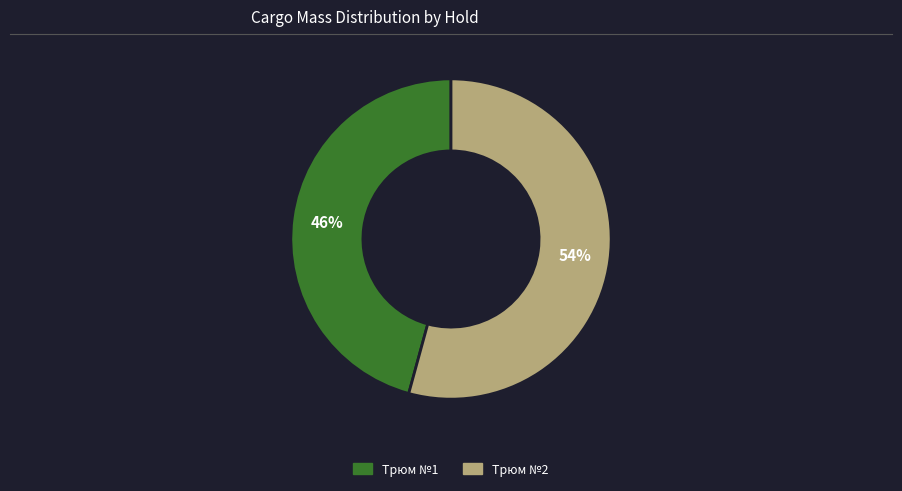

Is there any slice that represents more than half of the pie?

Yes